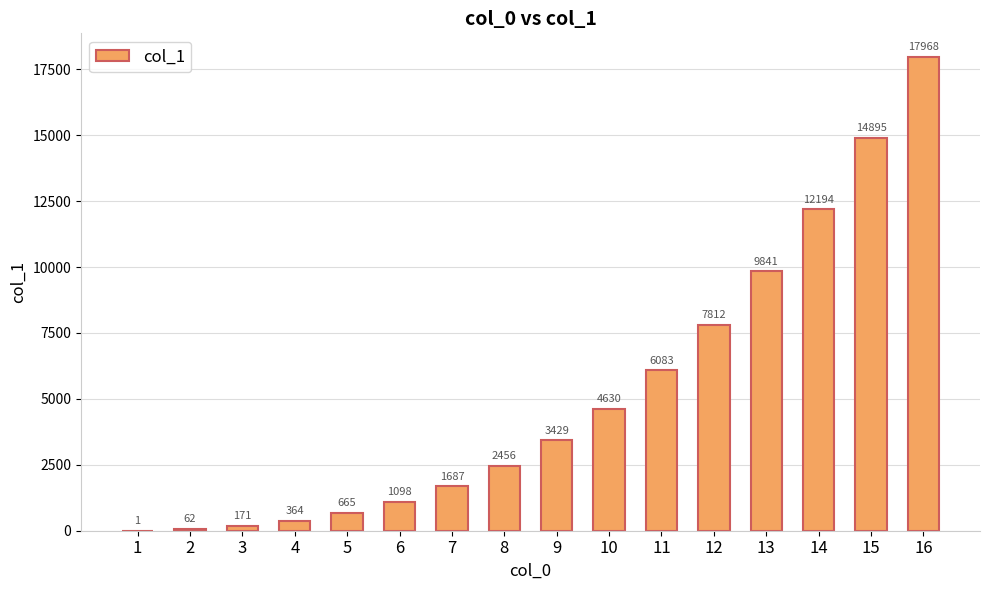

True or false: the data shows 364 at 4.

True